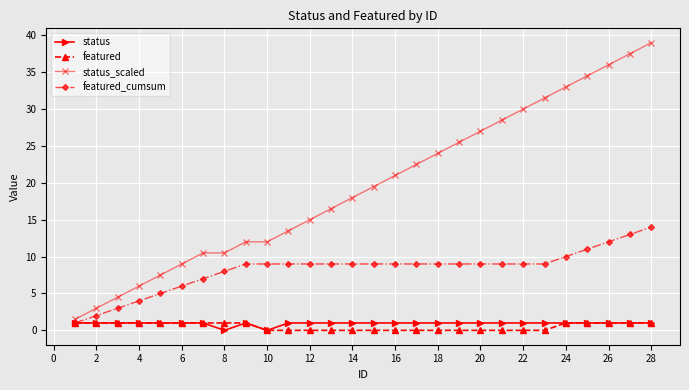

Which series has the largest total across all categories?

status_scaled